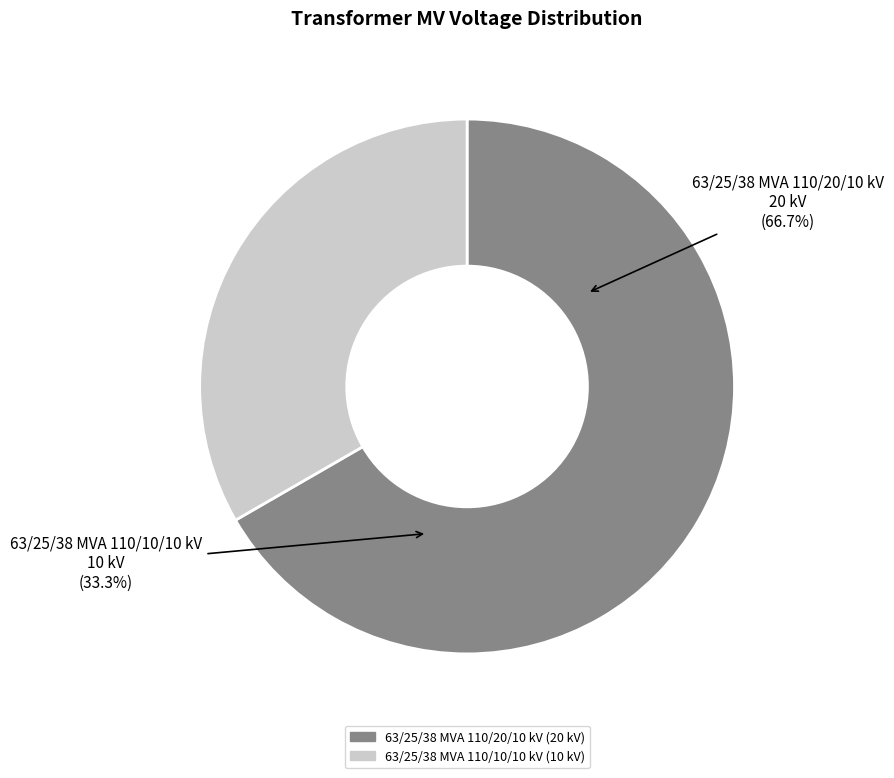

What percentage is NOT represented by 63/25/38 MVA 110/10/10 kV?

66.7%